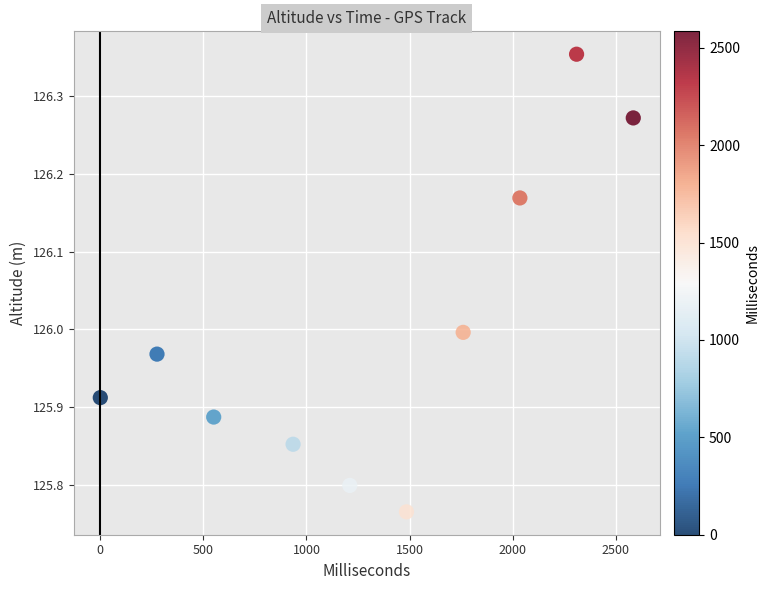

What is the average X value?

1314.5